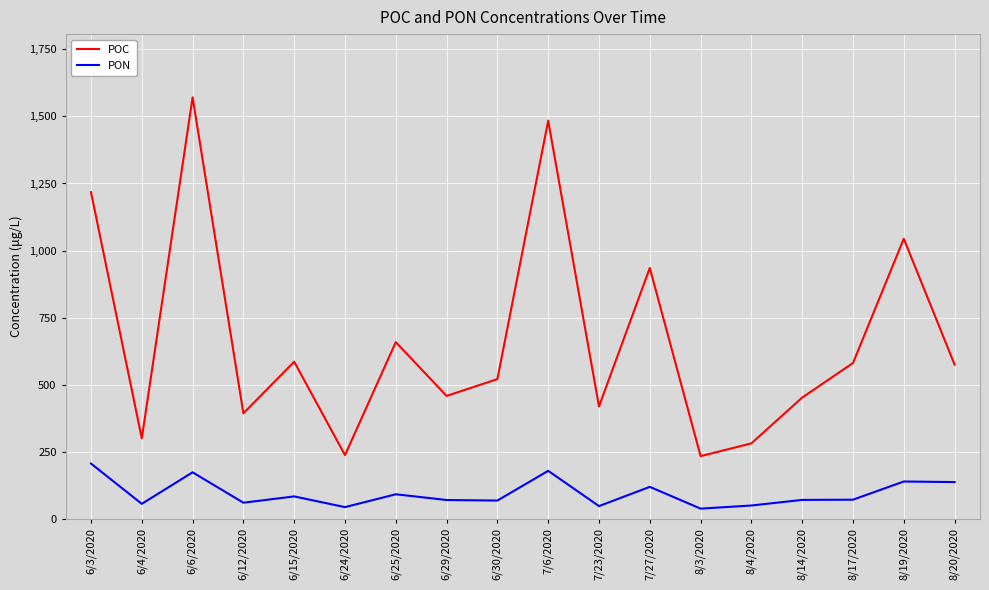

How many interior local peaks does the POC series have?

6